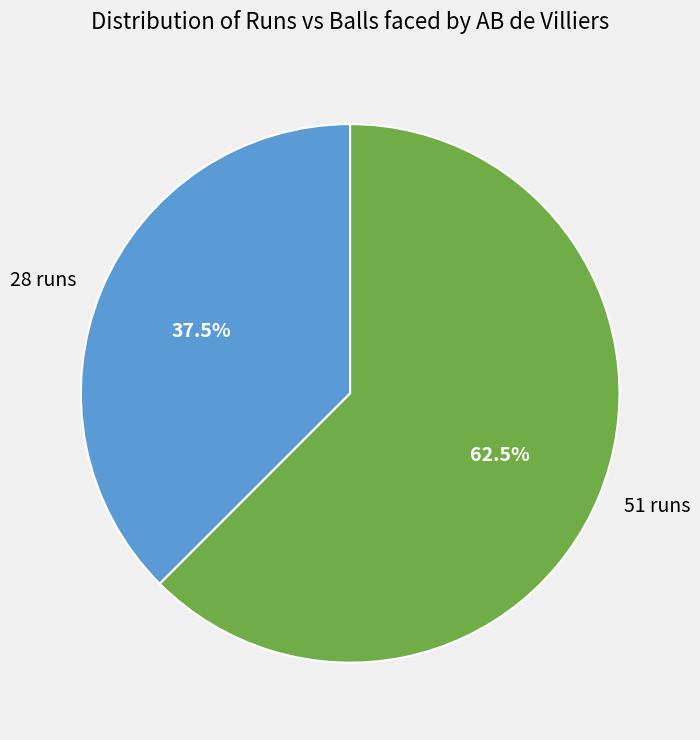

Which category has the smallest portion of the pie?

28 runs